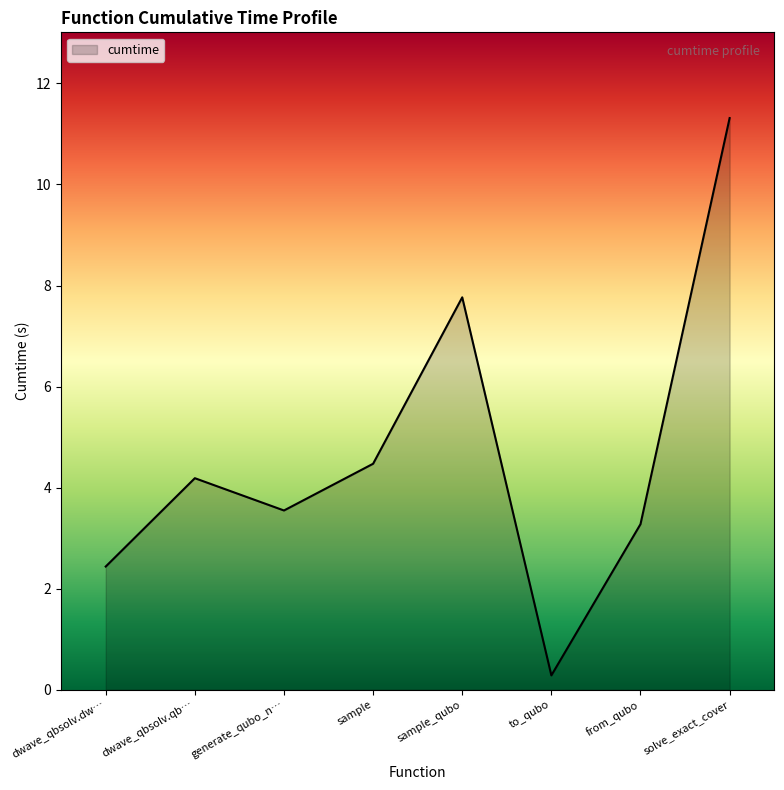

What is the maximum value shown in the chart?

11.3